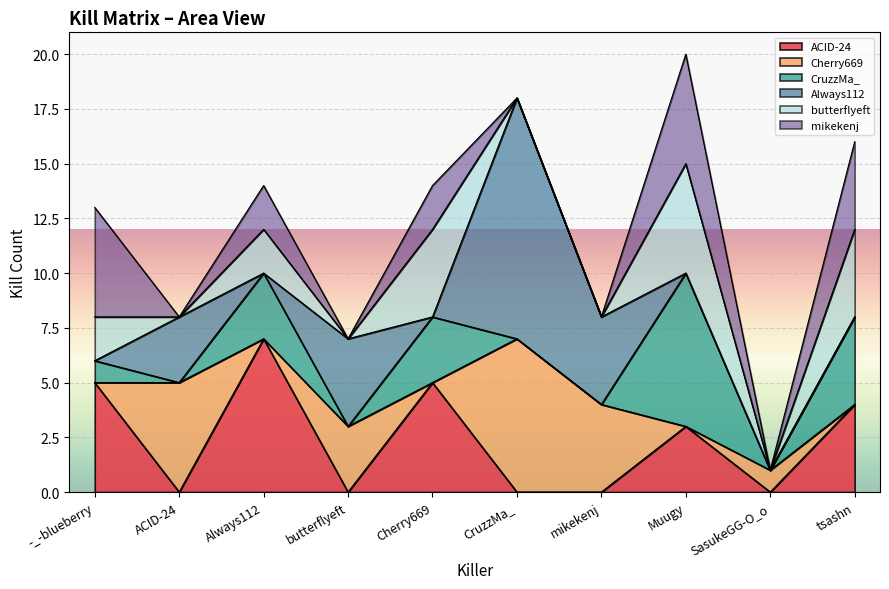

True or false: mikekenj and CruzzMa_ cross at least once.

False